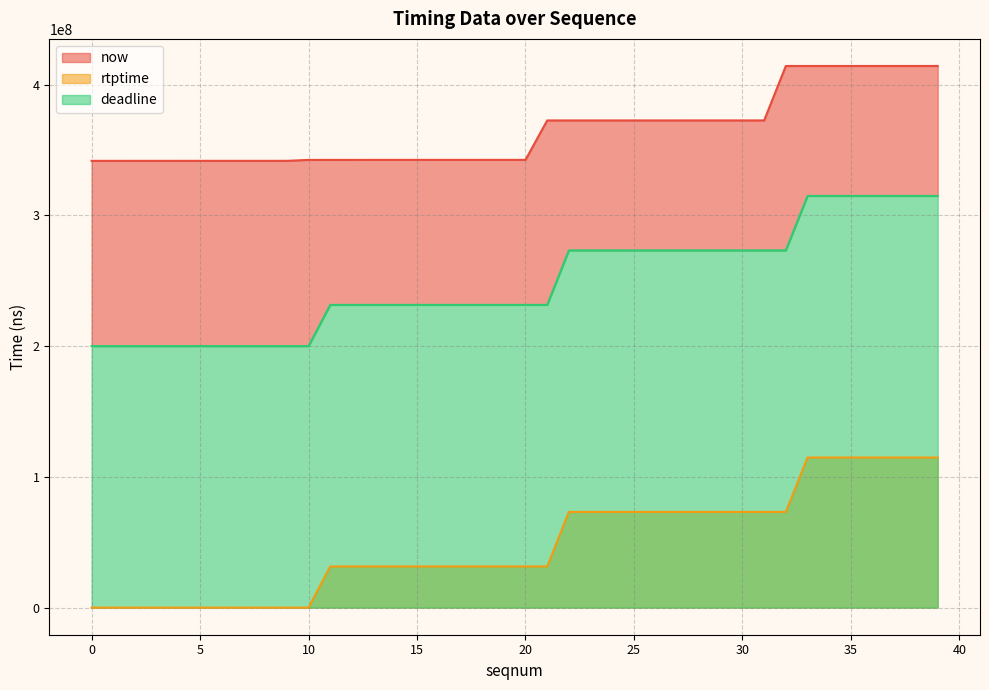

Is the value of deadline at 10 greater than the value of rtptime at 34?

Yes